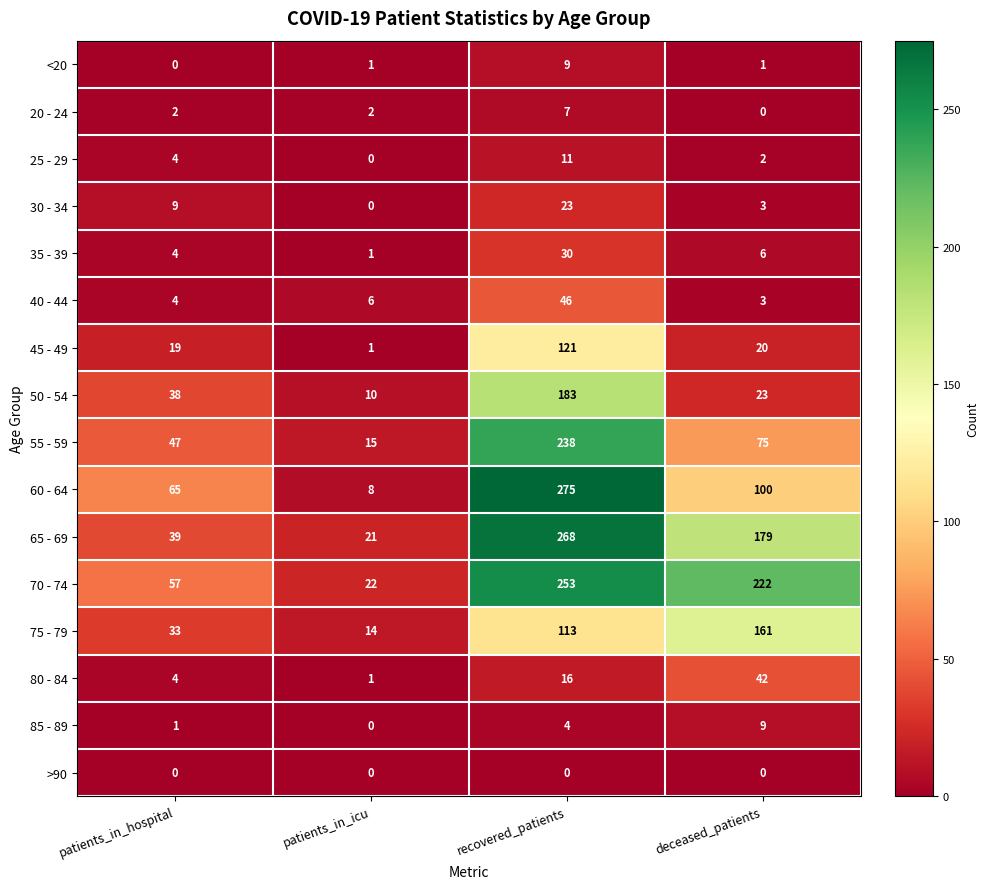

What is the difference between the 45 - 49 values at deceased_patients and patients_in_icu?

19